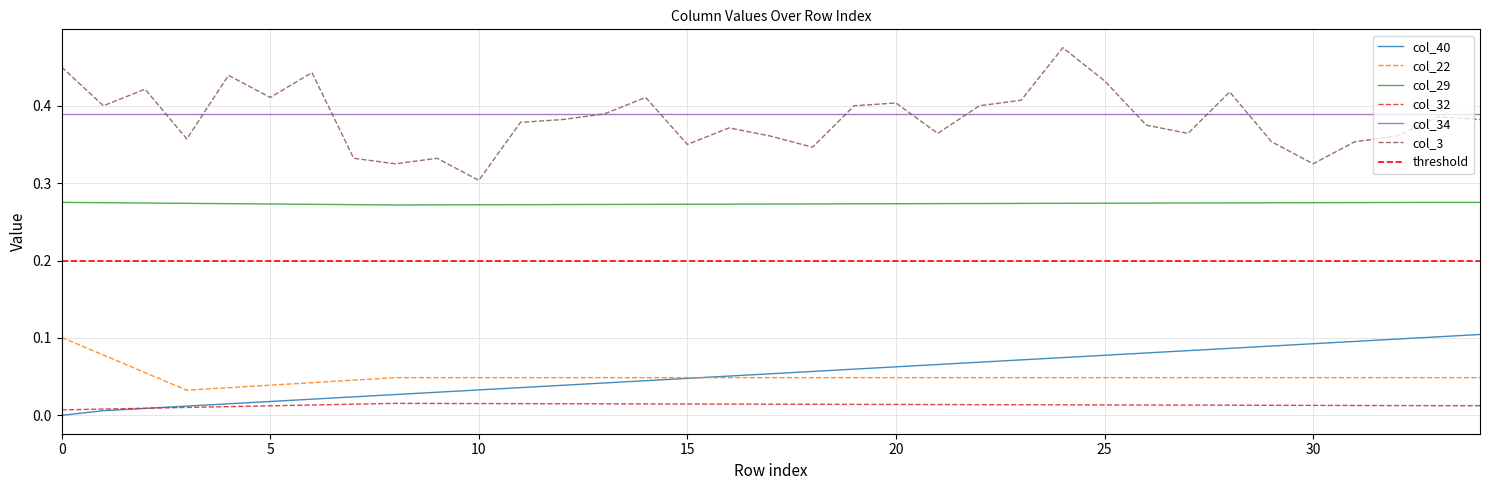

At which label does col_3 reach its peak?

24